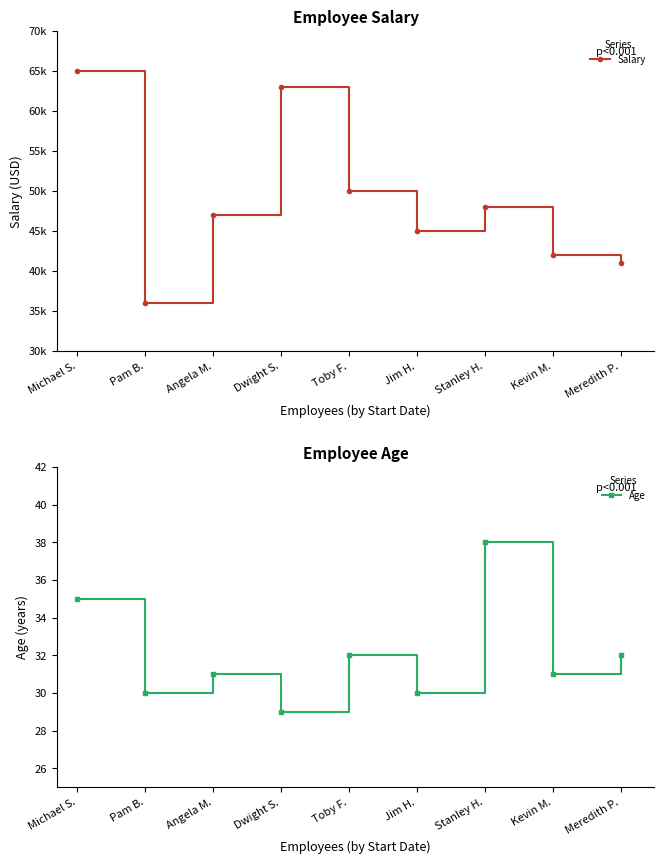

At which category is the sum across all series the highest?

Michael S.